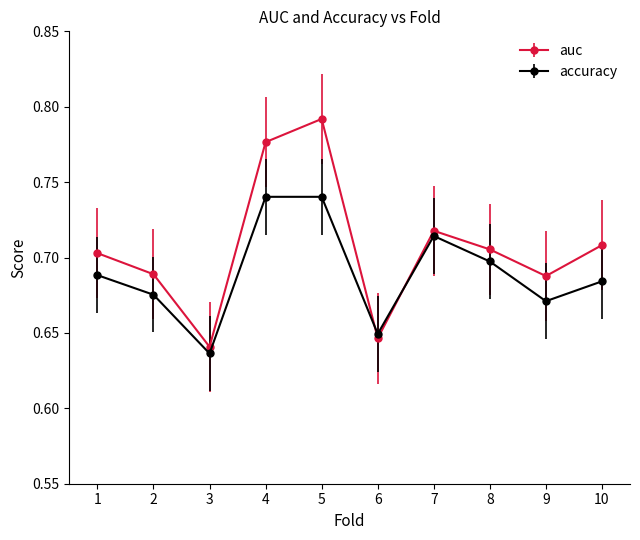

Which series has the largest range (max minus min)?

auc